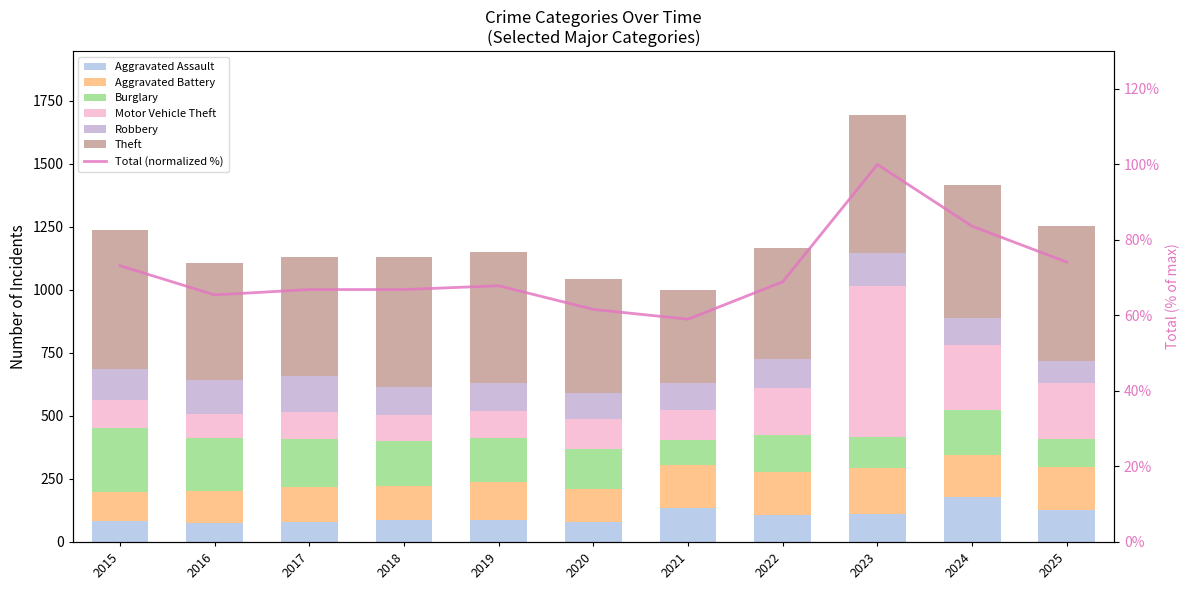

Which series has the widest spread of values?

Motor Vehicle Theft